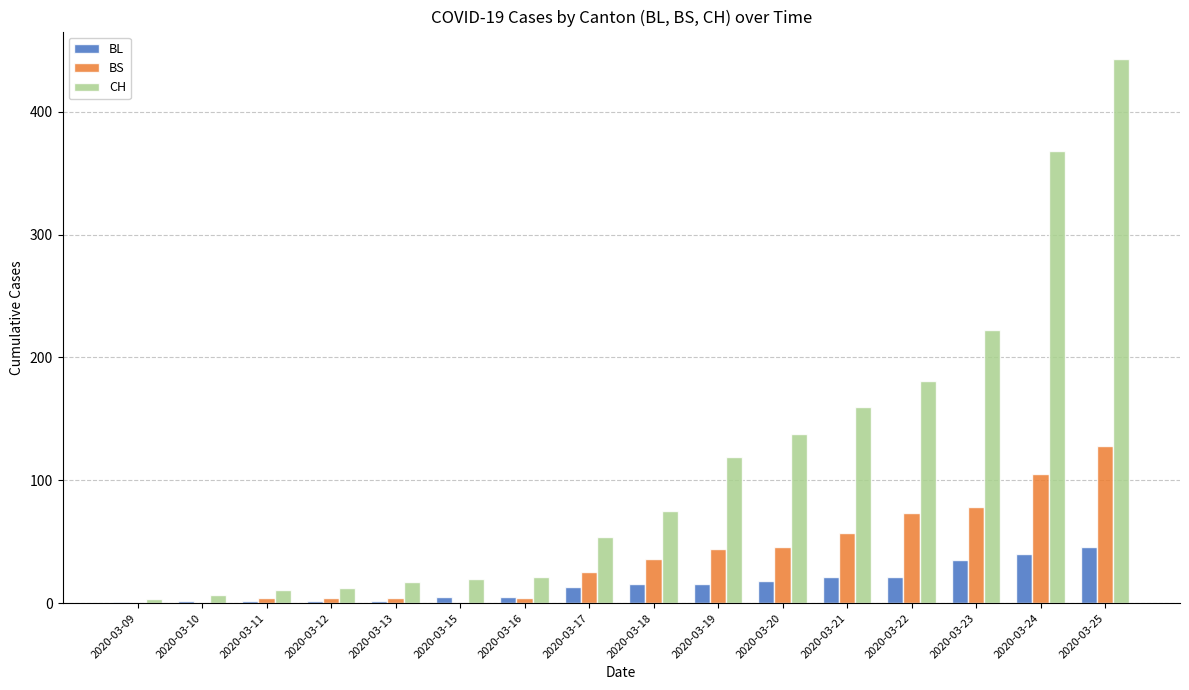

True or false: BS has a value of 72 at 2020-03-20.

False